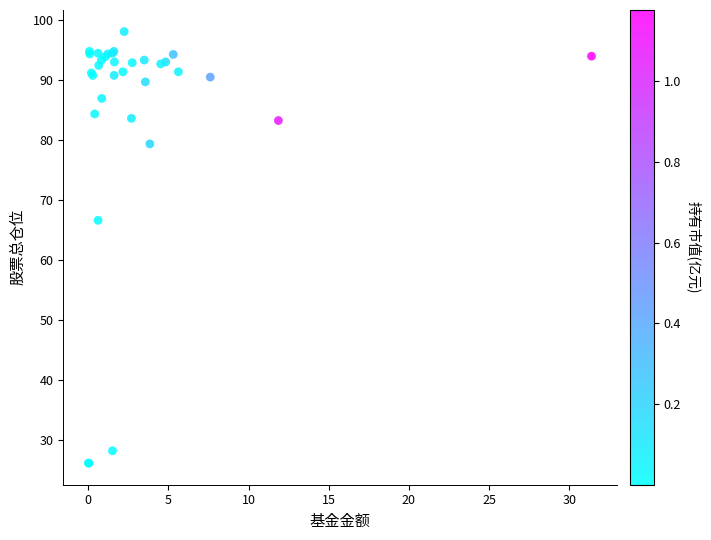

What Y value in the scatter plot is closest to 62?

66.7